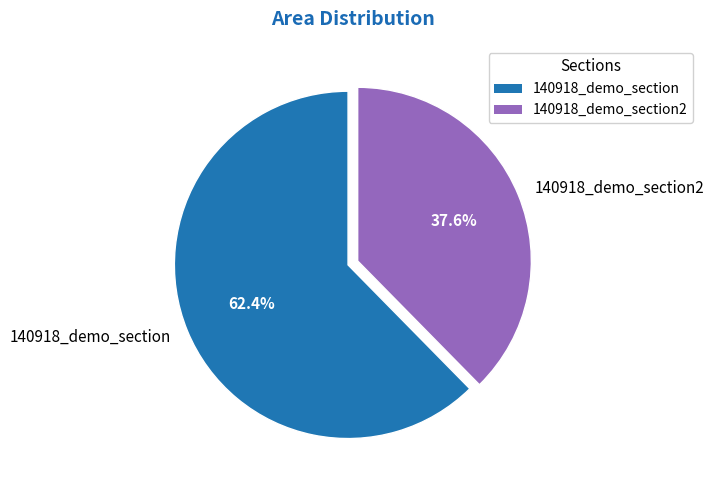

Rank the categories by value from highest to lowest.

140918_demo_section, 140918_demo_section2